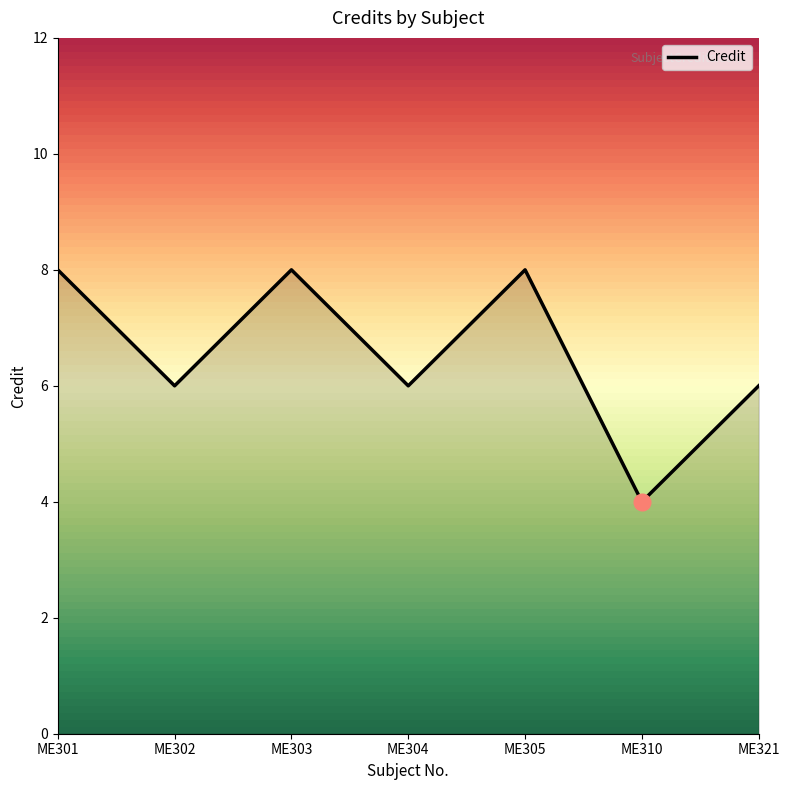

Count the values in the range 6 to 8.

6